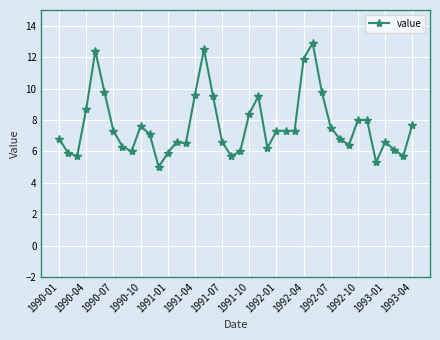

How many lines are shown in the chart?

1